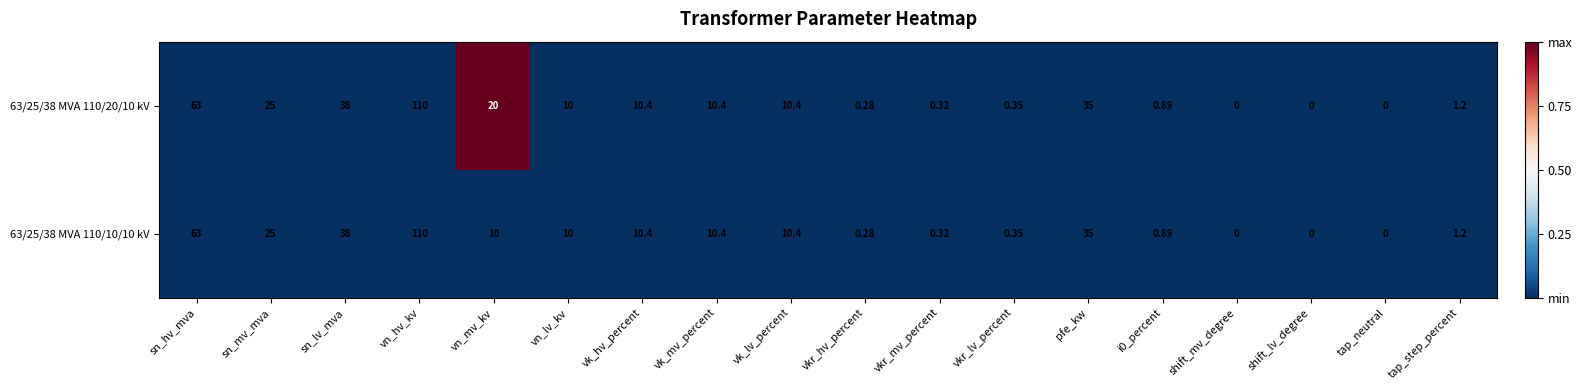

At which category is the sum across all series the highest?

vn_hv_kv